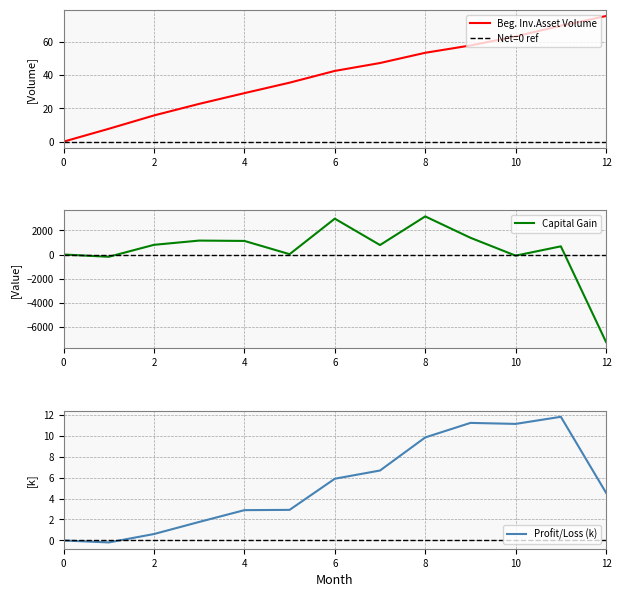

How many values in the Profit/Loss (k) series are below 4?

6